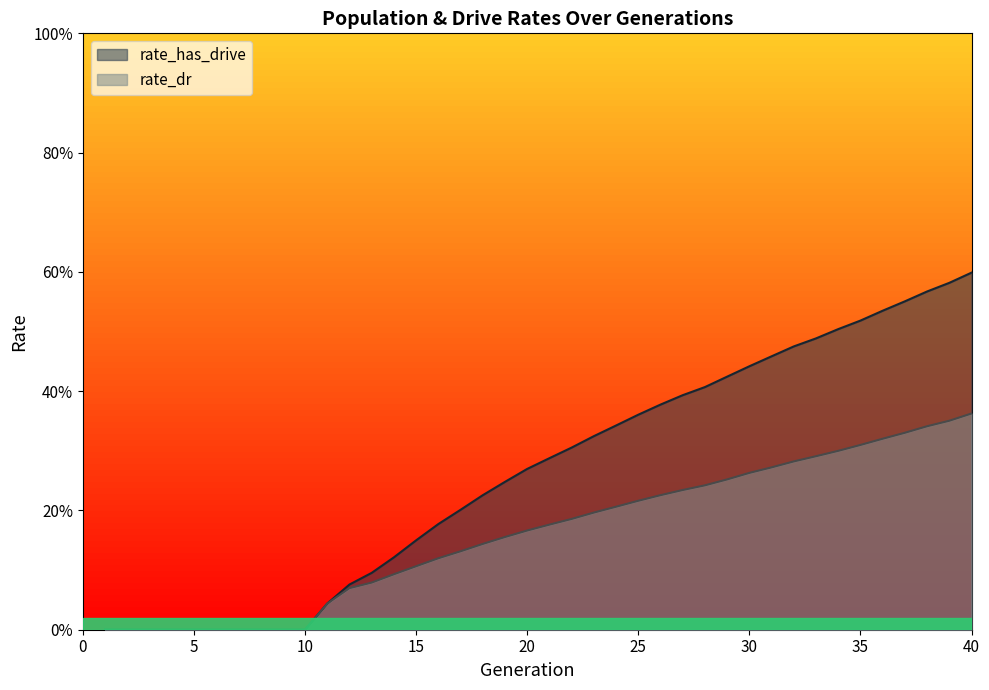

What is the value of the rate_dr point at the 31st from the left?

0.3